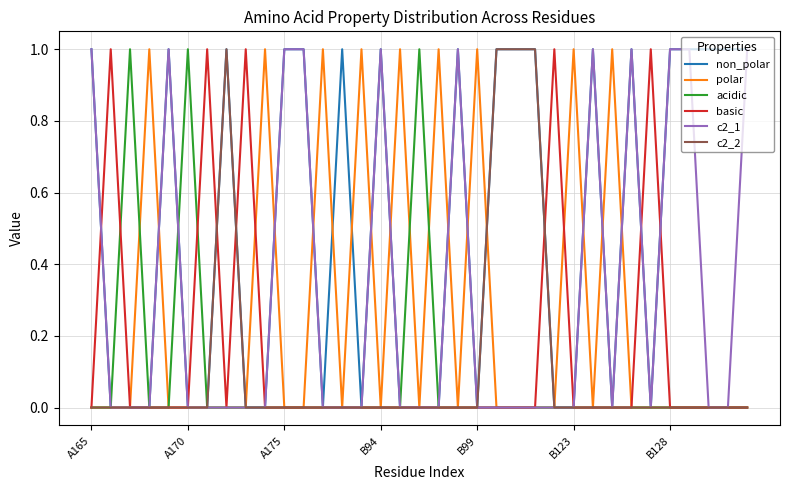

Which series has the largest total across all categories?

non_polar